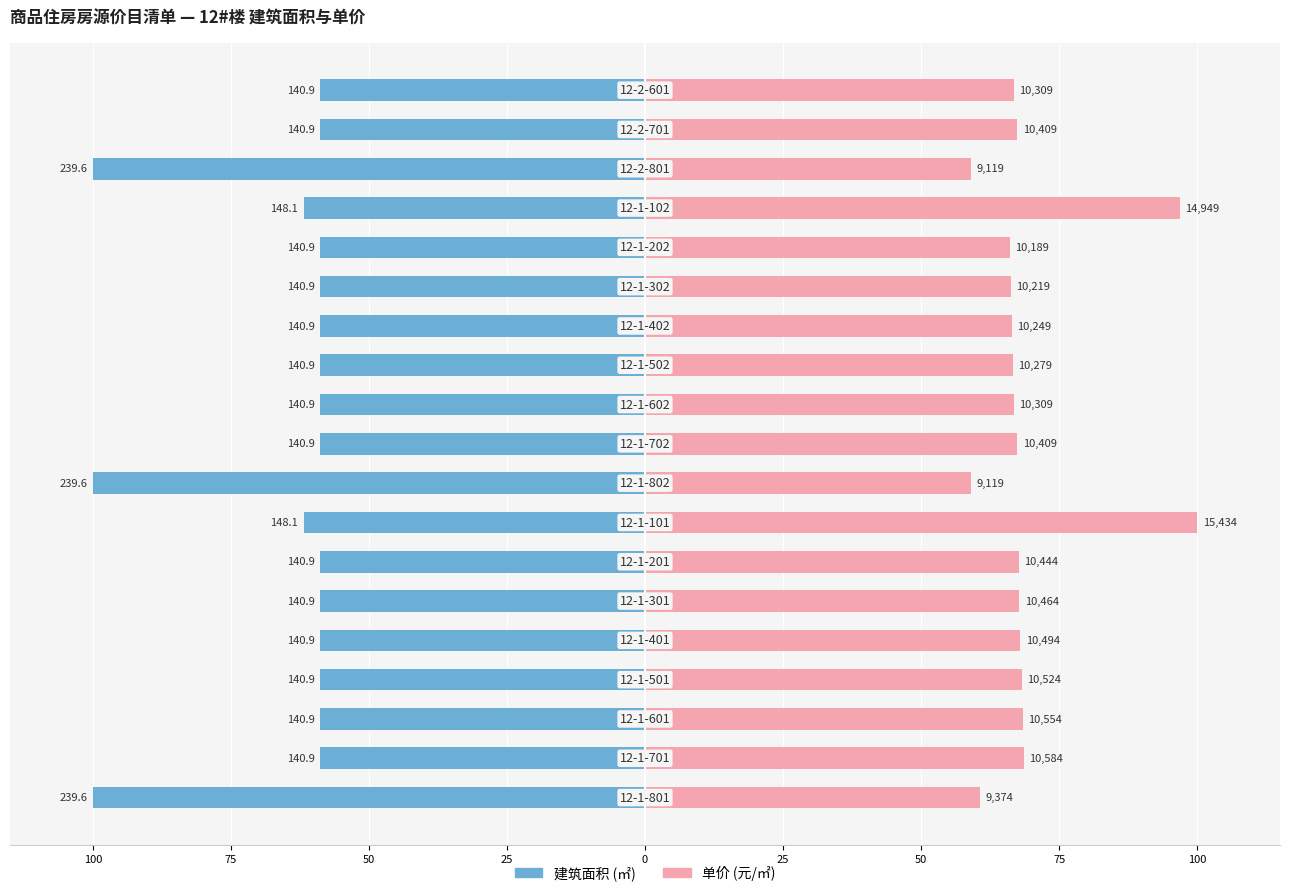

At how many categories does at least one series exceed 3?

19